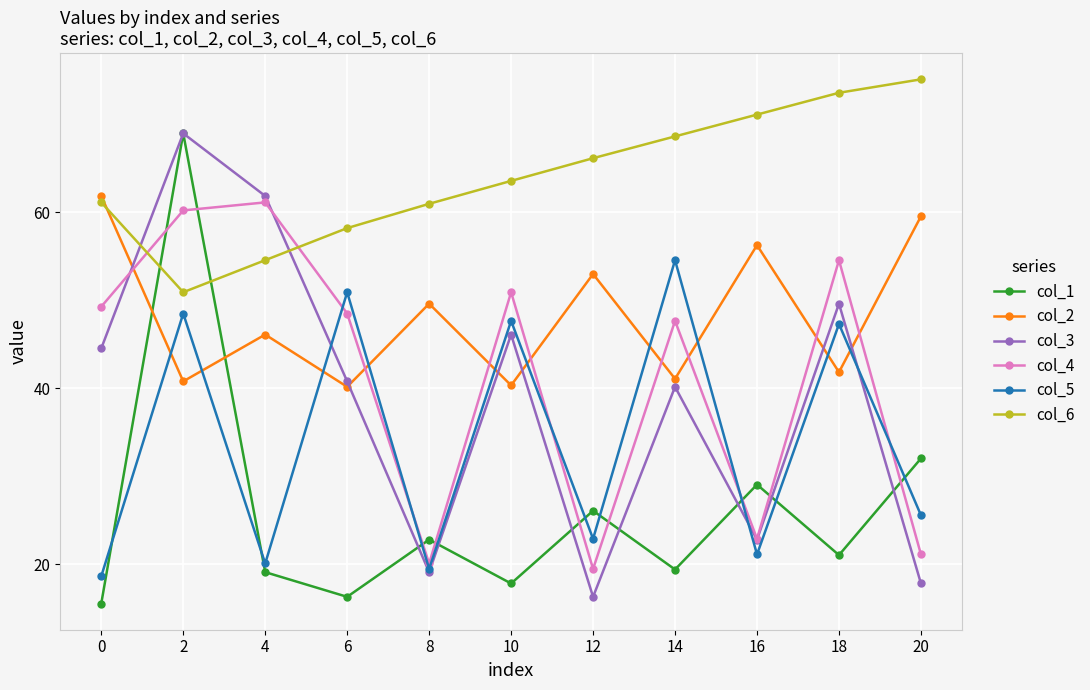

In col_2, how many points are higher than both neighbors (excluding endpoints)?

4